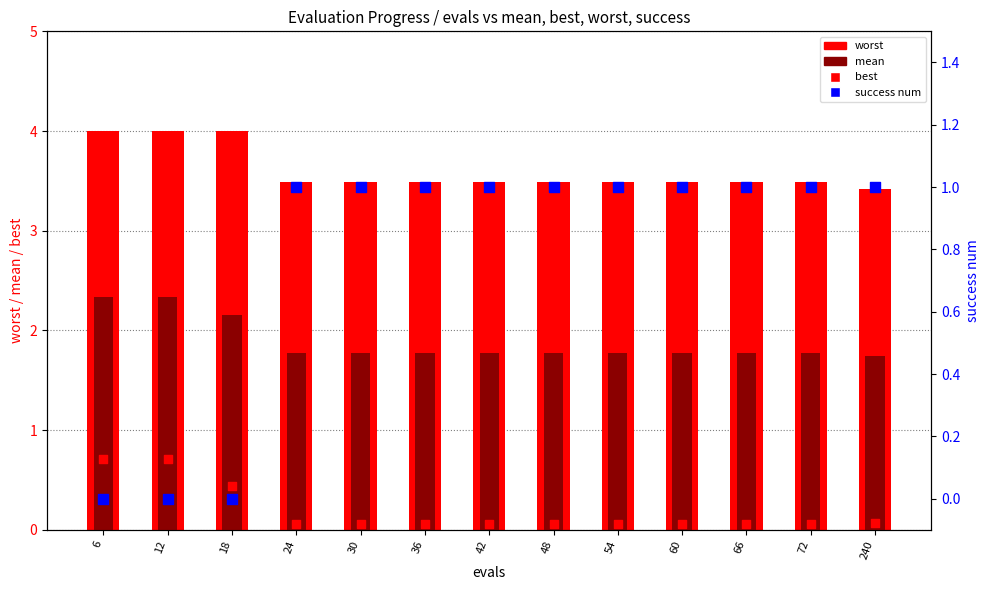

Which series has the largest total across all categories?

worst